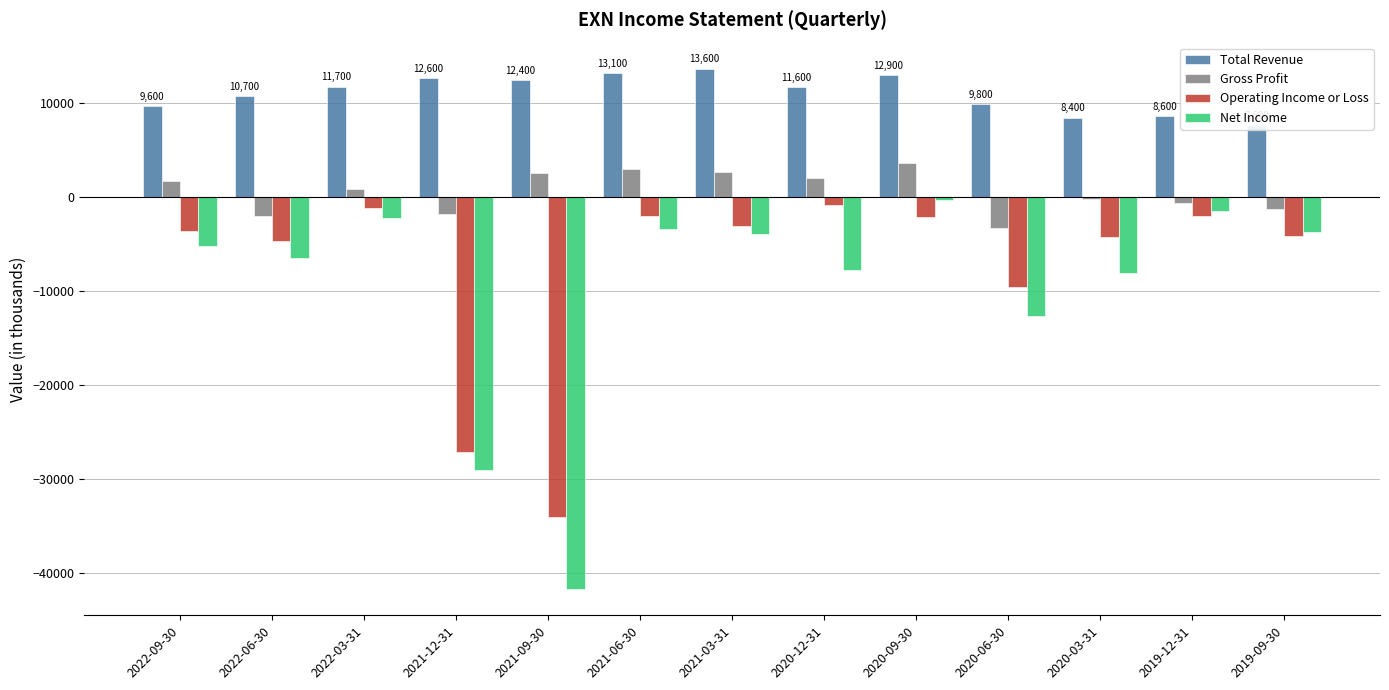

What is the difference between the Total Revenue values at 2020-12-31 and 2019-12-31?

3000